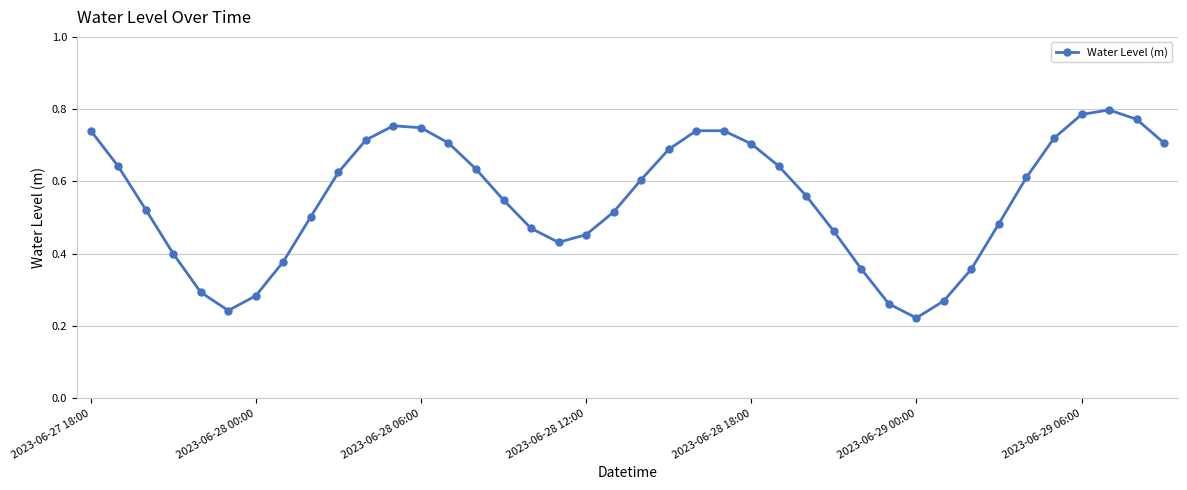

How many interior local valleys (lower than both neighbors) does the data have?

3